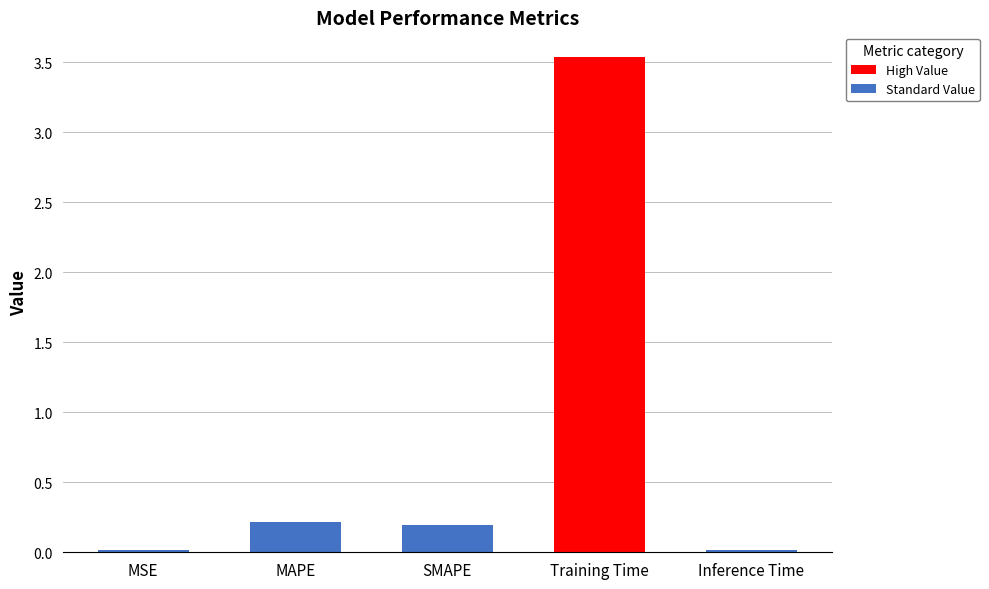

The chart shows a value of 0.0 at Inference Time. True or false?

True